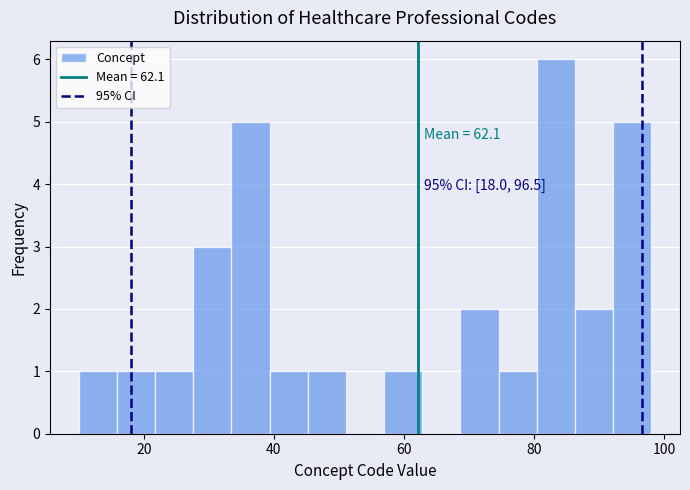

Read against the x-axis, roughly where is the centre of the tallest bar?

84